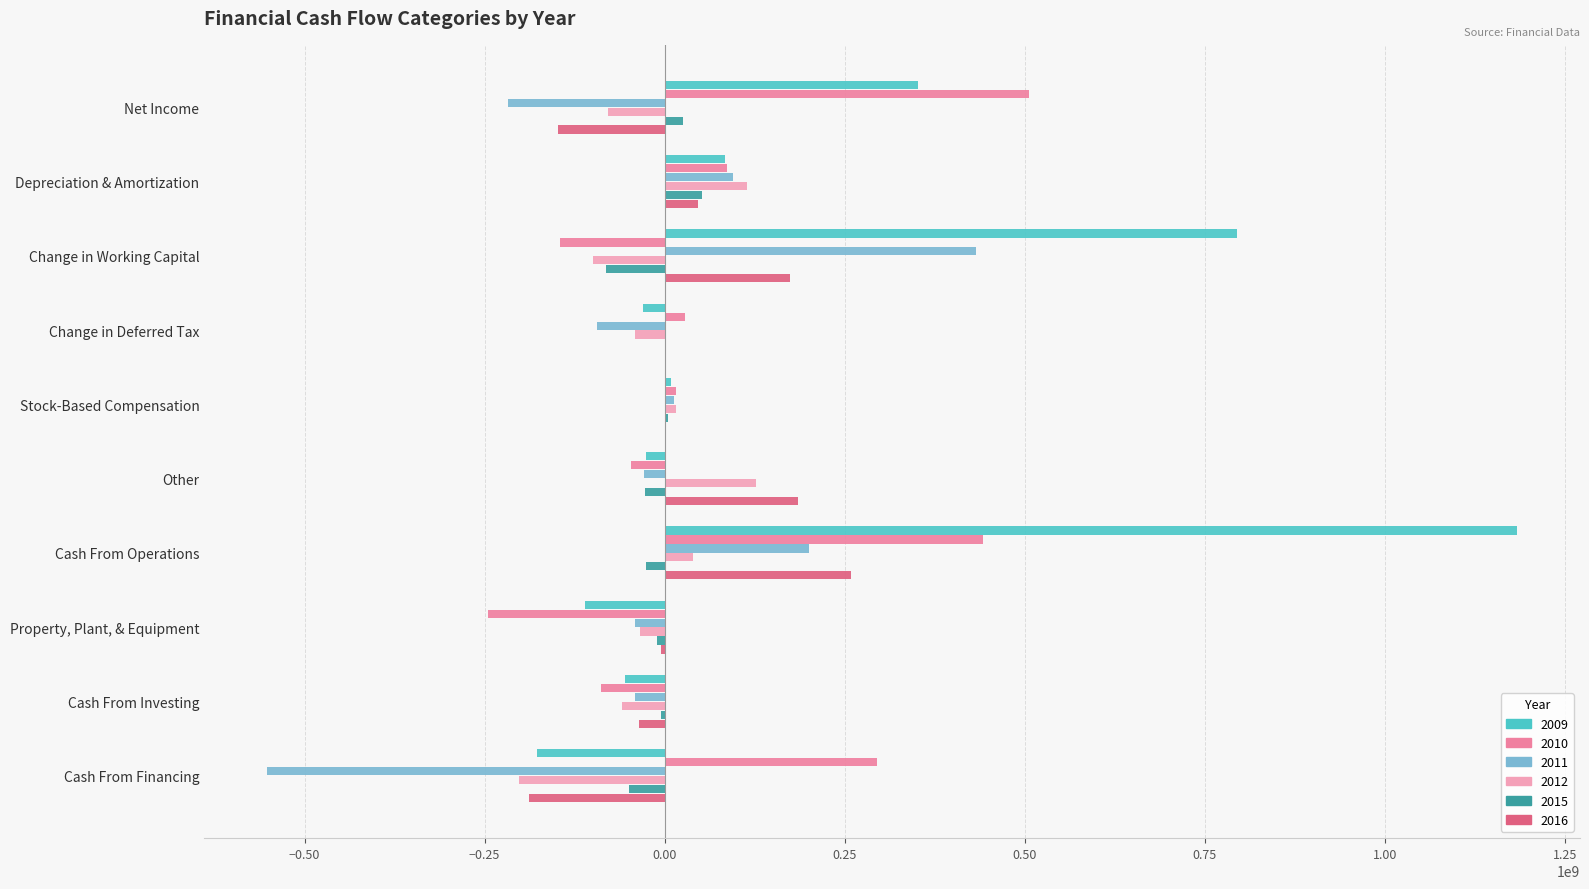

What is the highest value of the 2011 series?

432223401.3